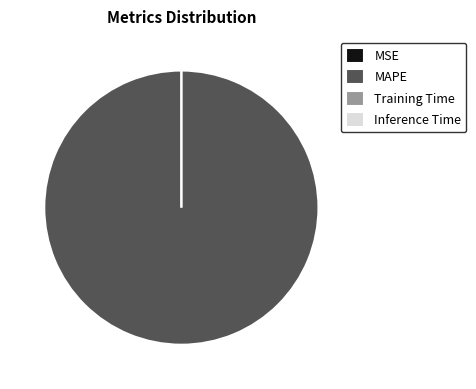

To the nearest percent, what portion does MAPE represent?

100%